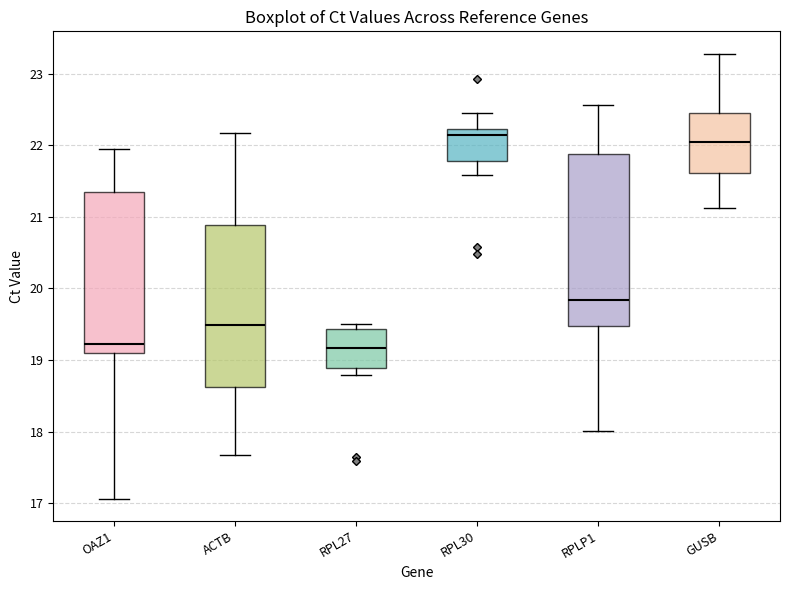

Reading left to right, transcribe this box plot: for each box, give where its median line is, the range the box spans, and where its two whiskers end, as read against the y-axis. The values are not printed on the chart, so give them approximately, as read against the axis.

OAZ1: median 19.2, box 19.1 to 21.3, whiskers 17.1 to 22.0
ACTB: median 19.5, box 18.6 to 20.9, whiskers 17.7 to 22.2
RPL27: median 19.2, box 18.9 to 19.4, whiskers 18.8 to 19.5
RPL30: median 22.1, box 21.8 to 22.2, whiskers 21.6 to 22.5
RPLP1: median 19.8, box 19.5 to 21.9, whiskers 18.0 to 22.6
GUSB: median 22.0, box 21.6 to 22.5, whiskers 21.1 to 23.3